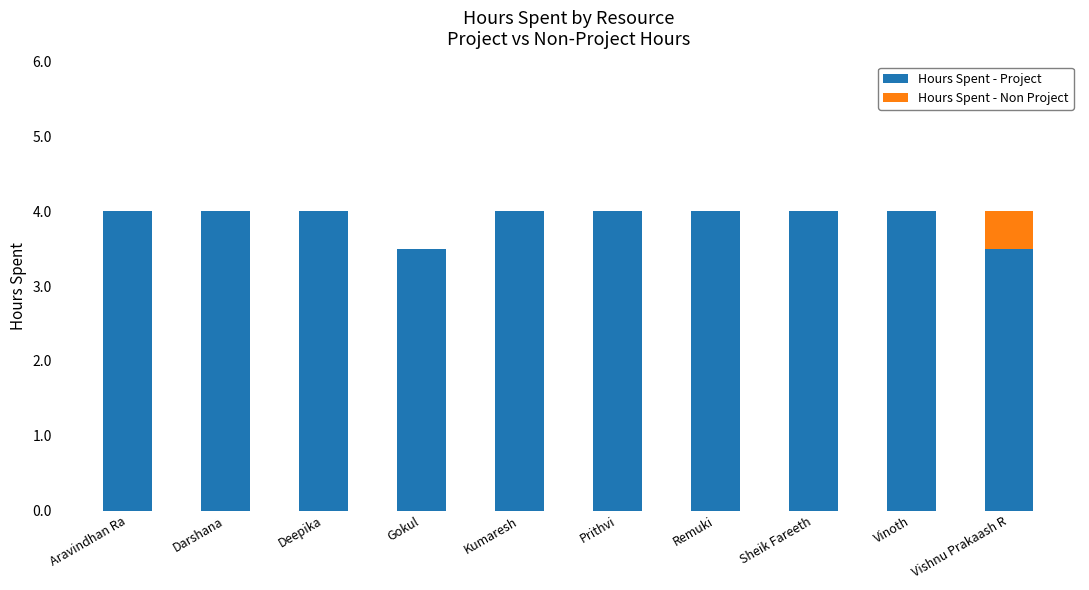

The value of Hours Spent - Project at Deepika is 4.0. True or false?

True